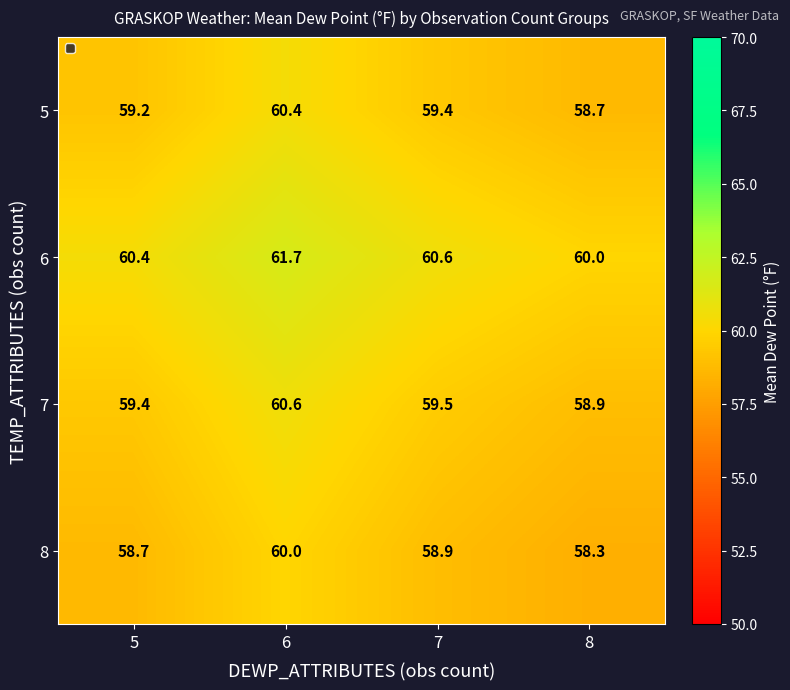

What is the difference between the 7 values at 6 and 7?

1.1